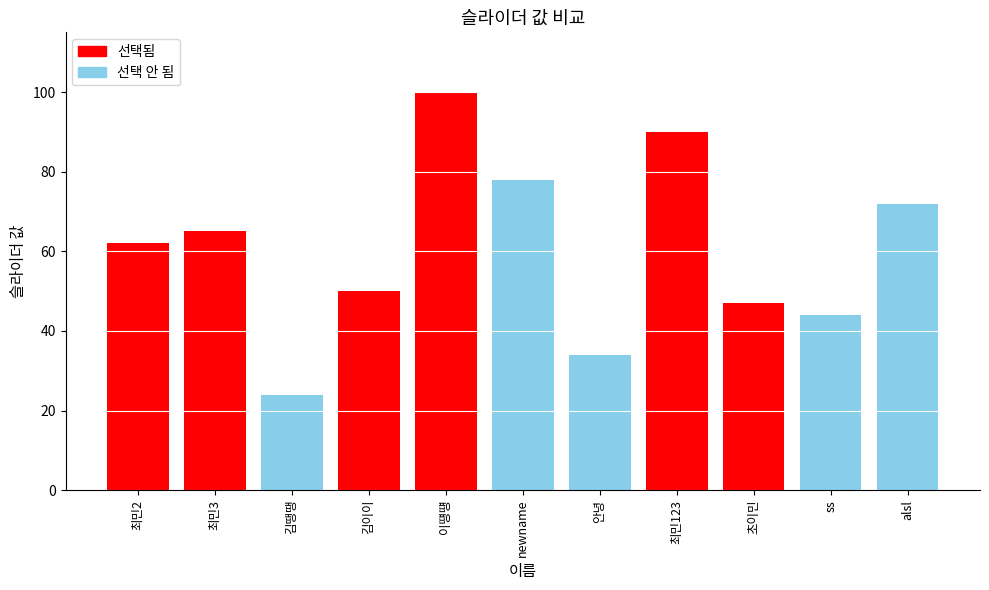

What is the greatest value displayed?

100